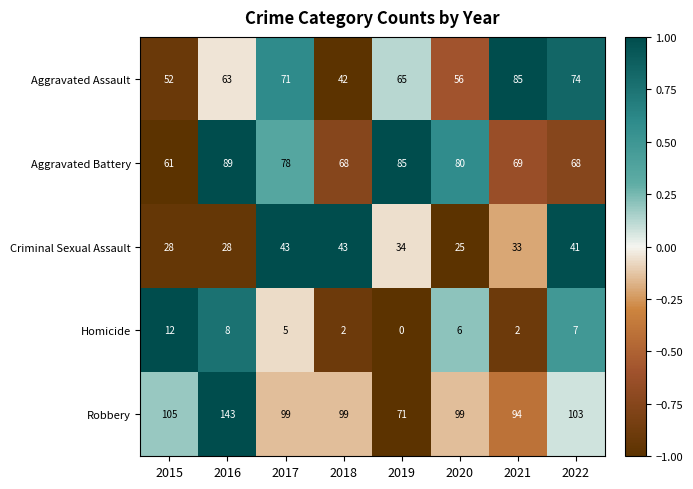

Is it true that Criminal Sexual Assault equals 16 at 2019?

False